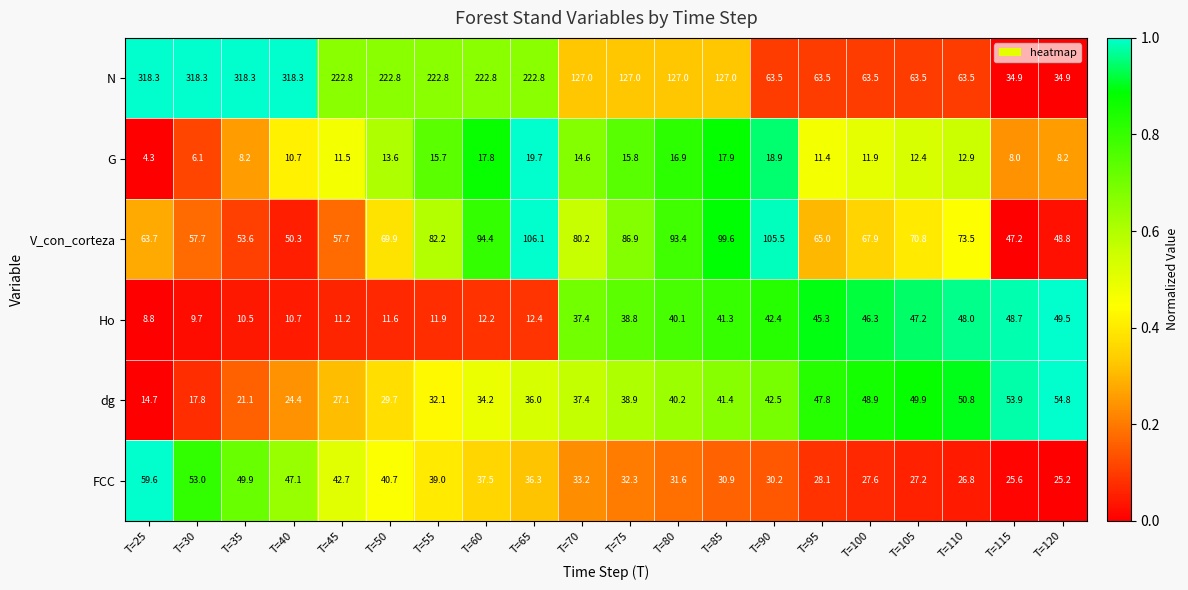

Count the number of data series in this chart.

6